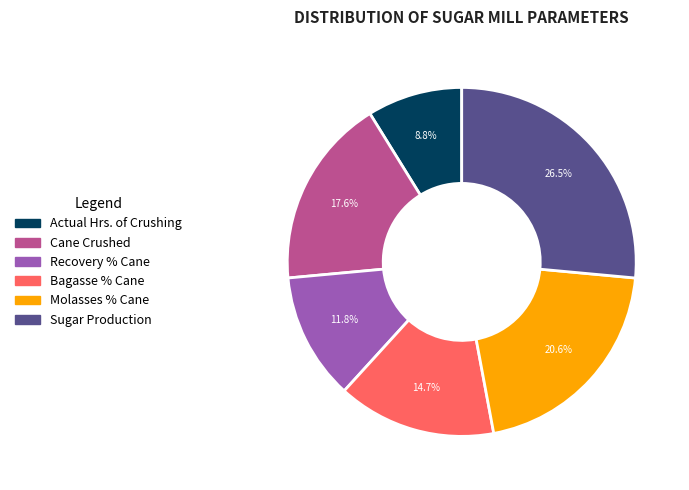

Is the sum of Bagasse % Cane and Sugar Production greater than half?

No